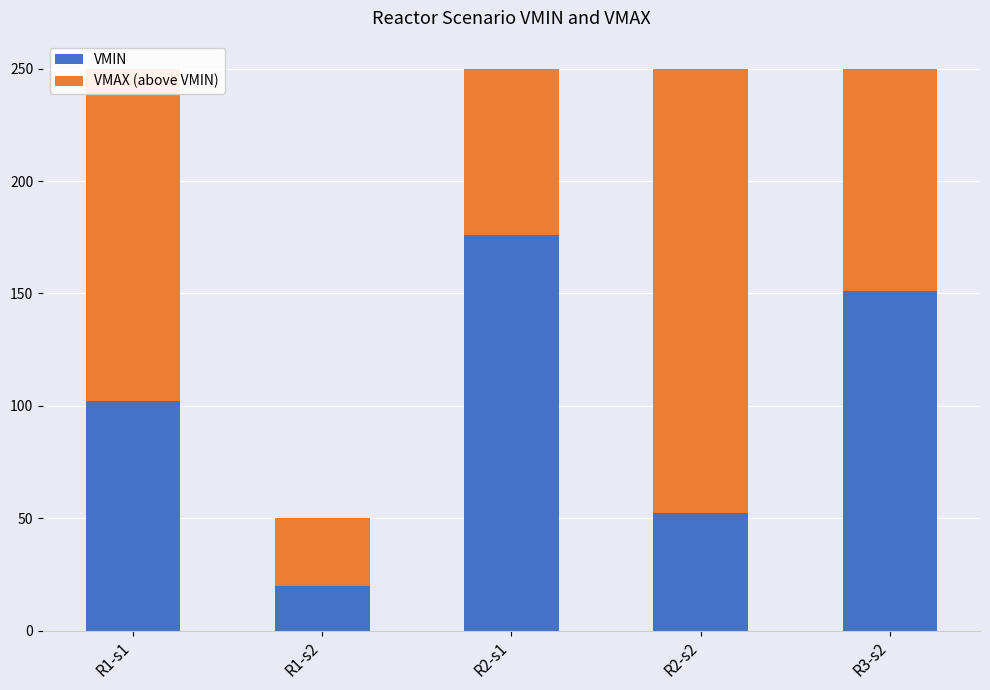

What is the minimum value for VMIN?

20.0